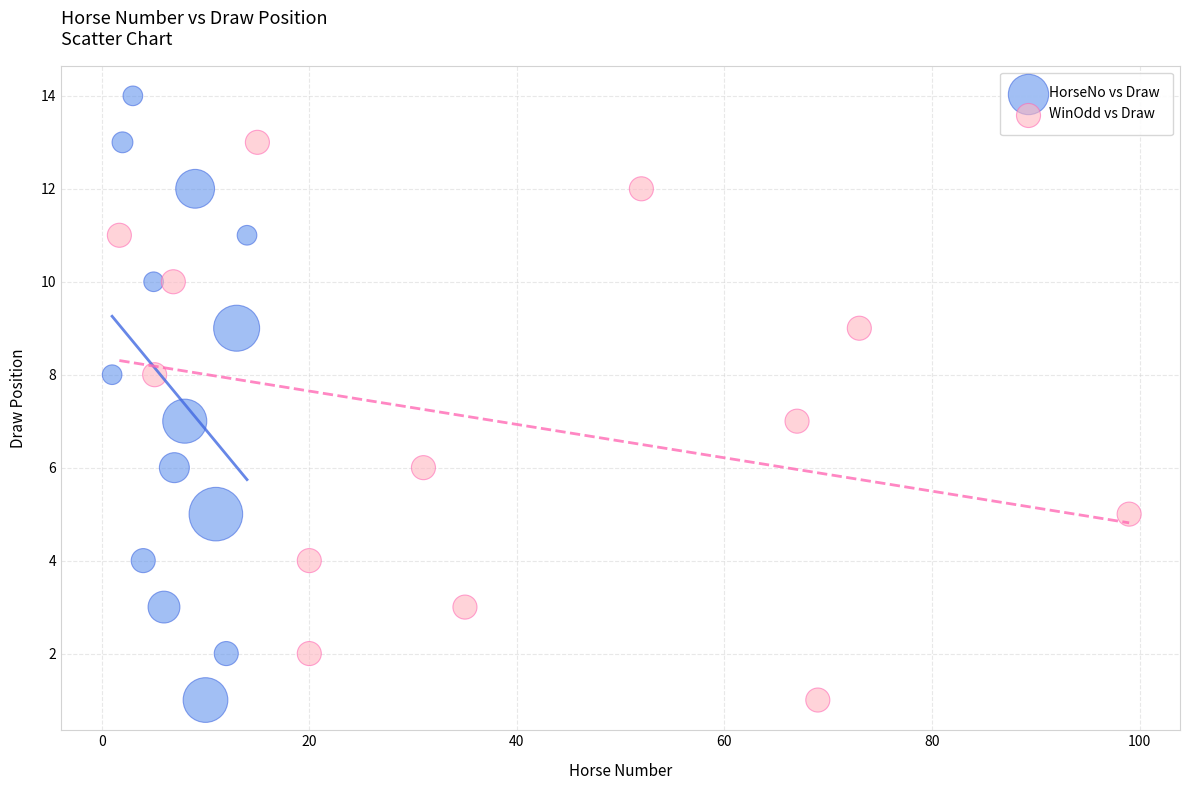

Which series has the largest Y range (max minus min)?

HorseNo vs Draw